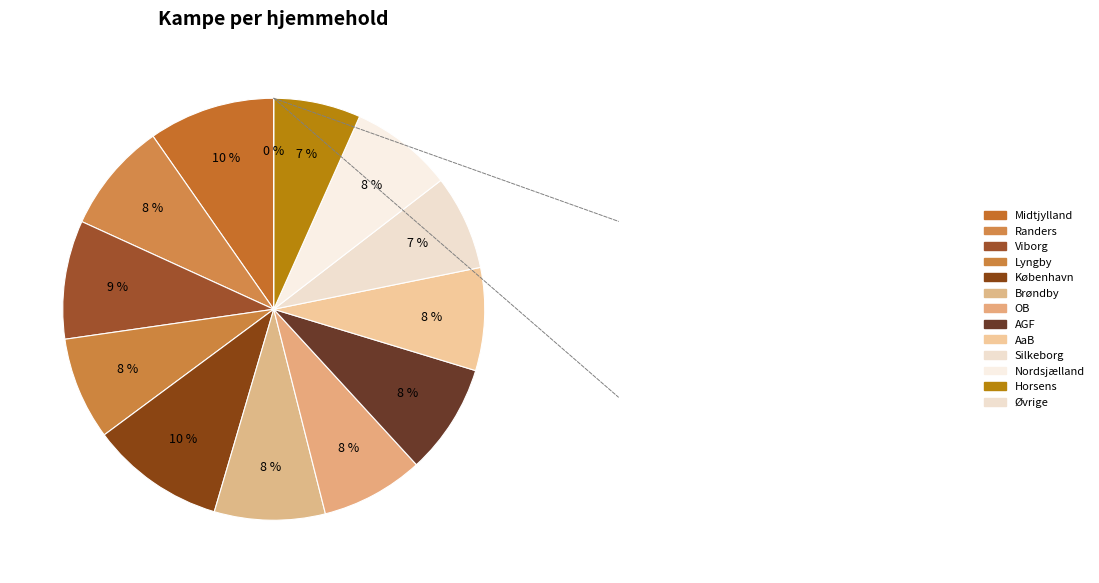

What percentage is the Silkeborg slice, to the nearest percent?

7%